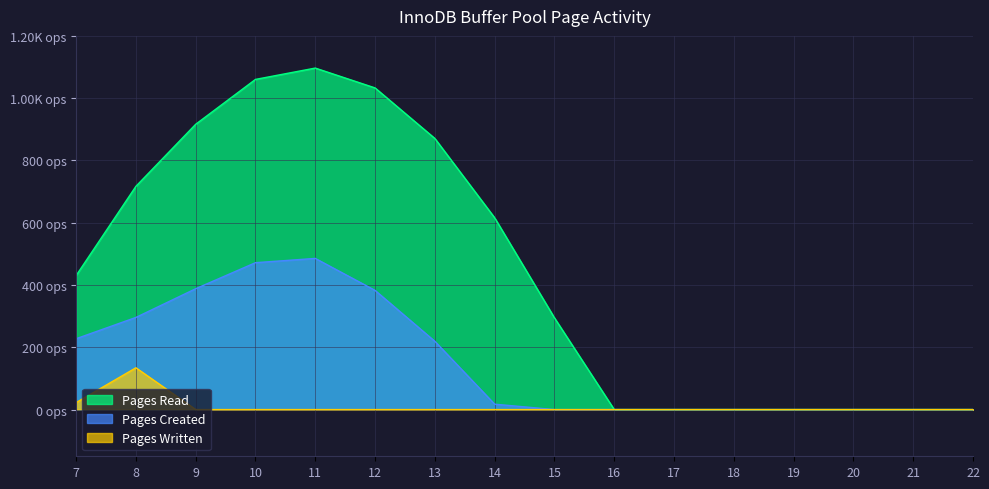

True or false: Pages Read and Pages Created cross at least once.

False